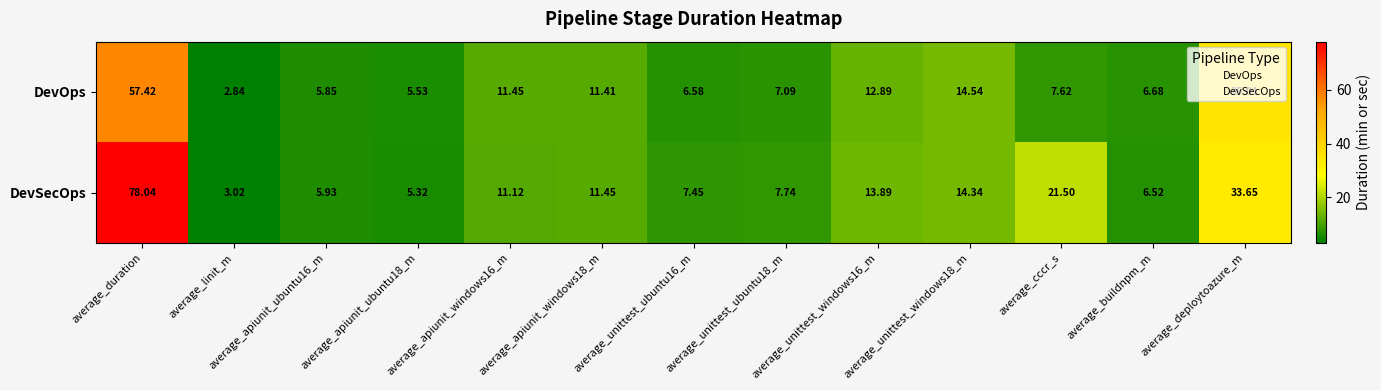

At which category is the sum across all series the highest?

average_duration